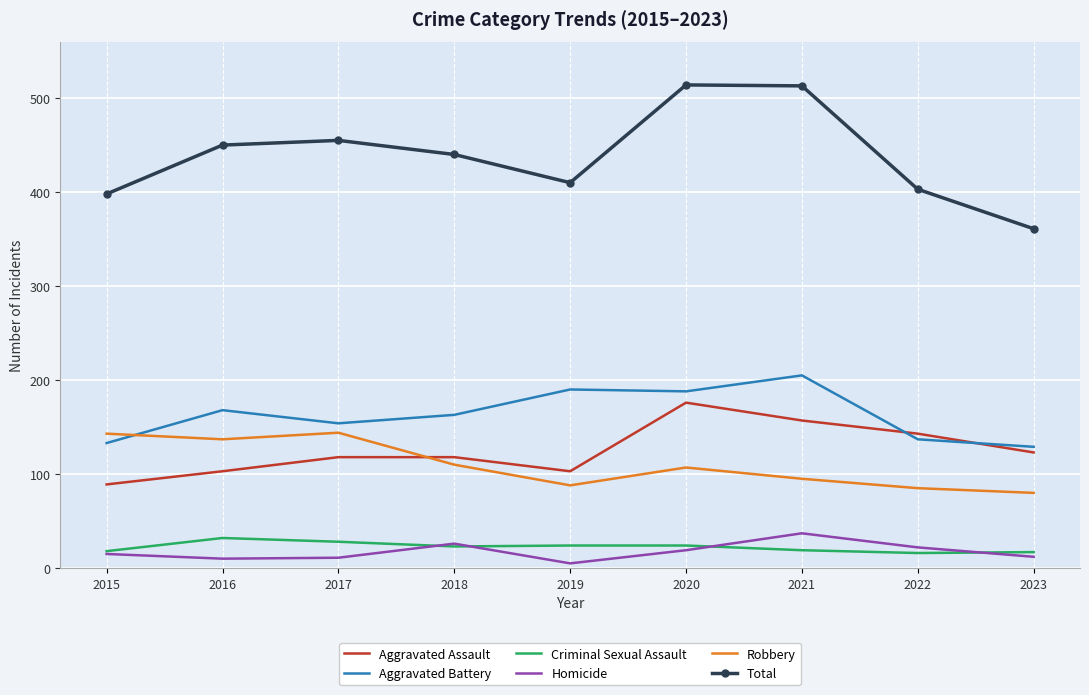

The value of Robbery at 2016 is 219. True or false?

False